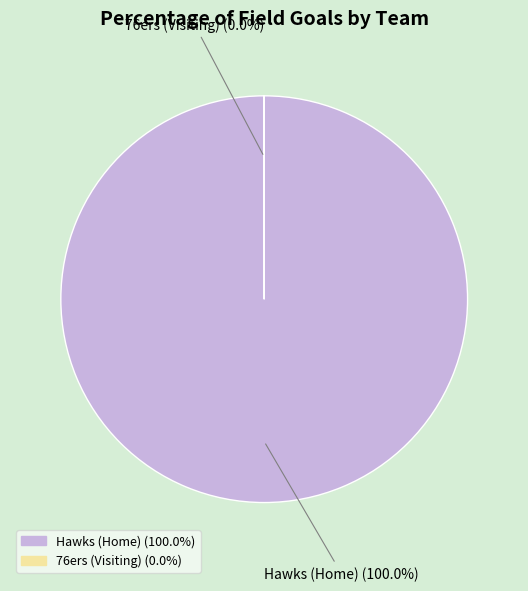

Which category accounts for the majority?

Hawks (Home)